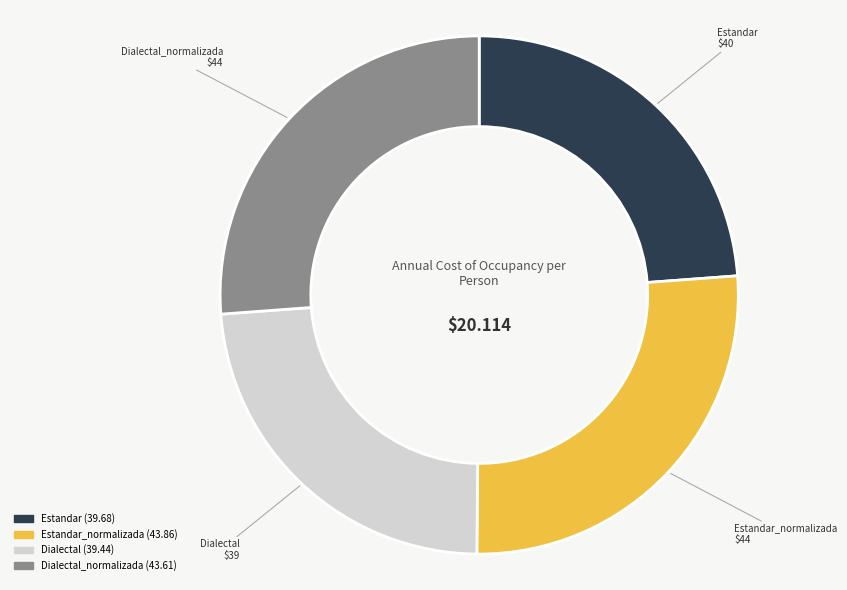

Is there any slice that represents more than half of the pie?

No